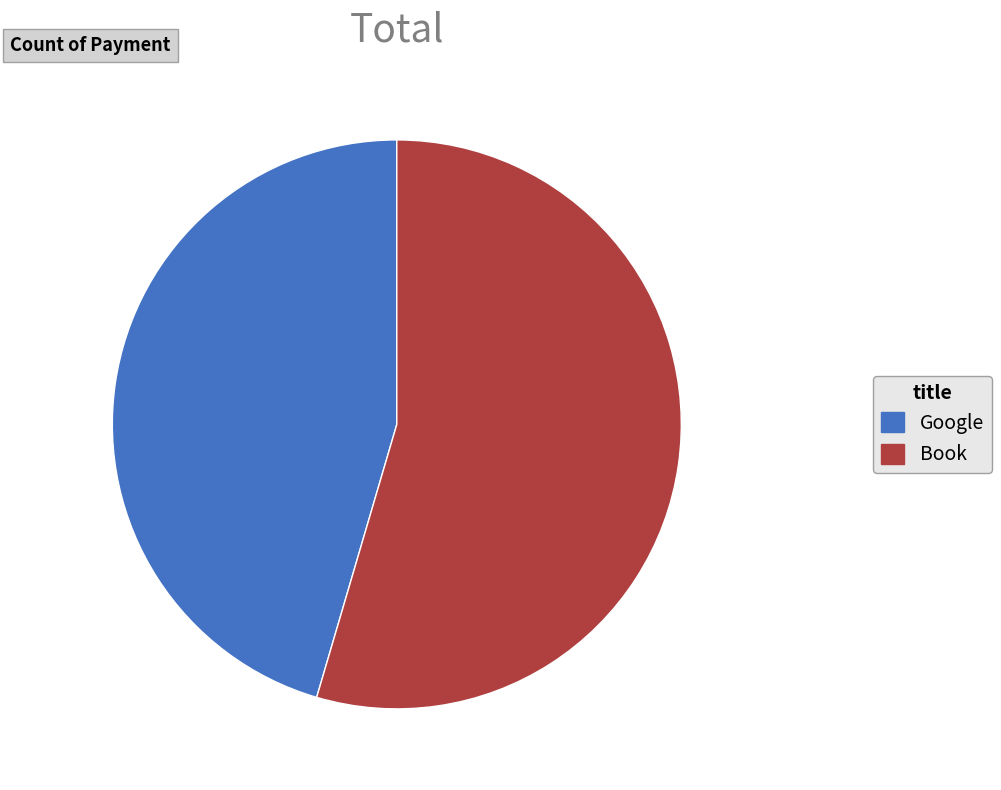

The Google slice represents 35% of the pie. True or false?

False